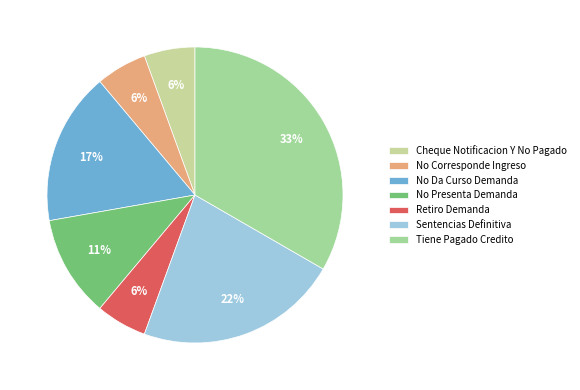

Count the number of slices in the pie.

7